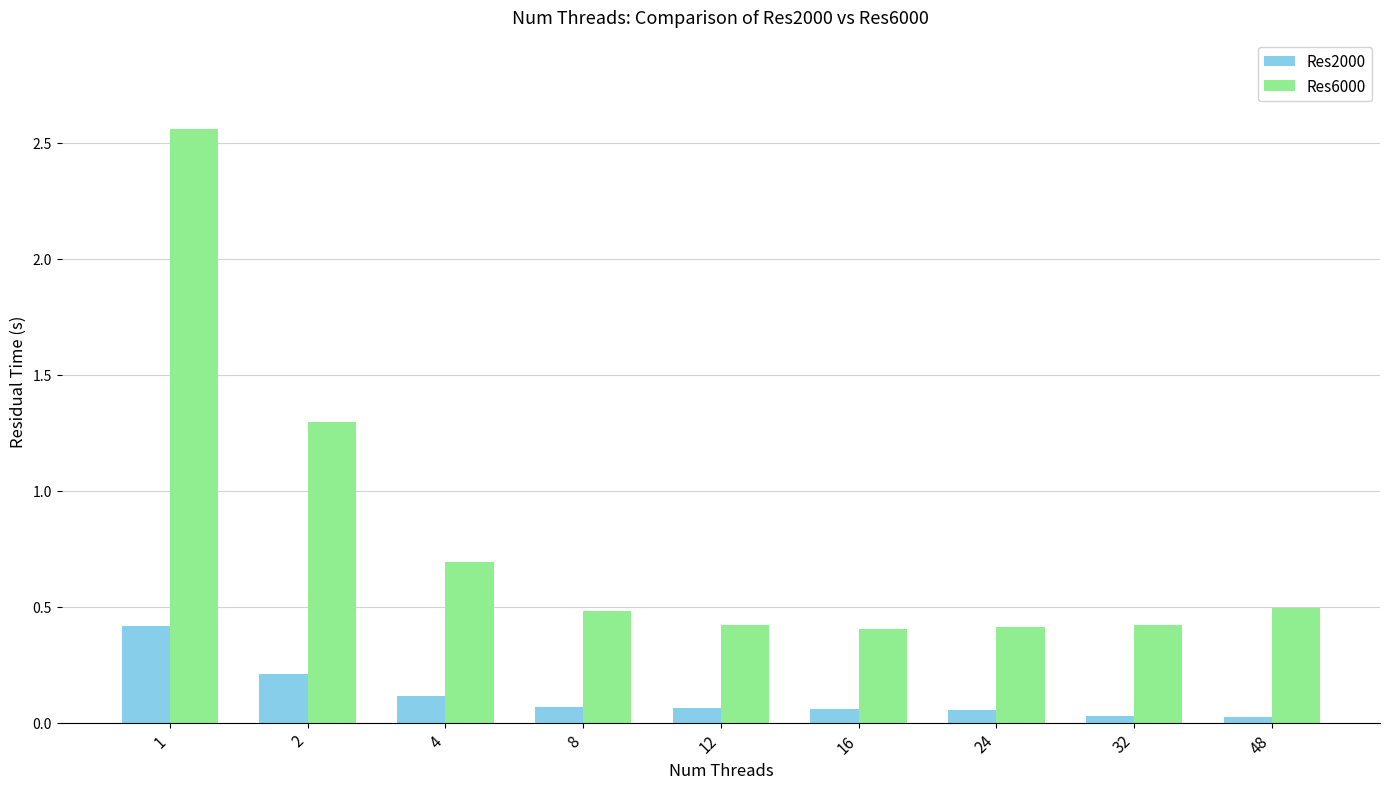

What is the minimum value for Res6000?

0.4